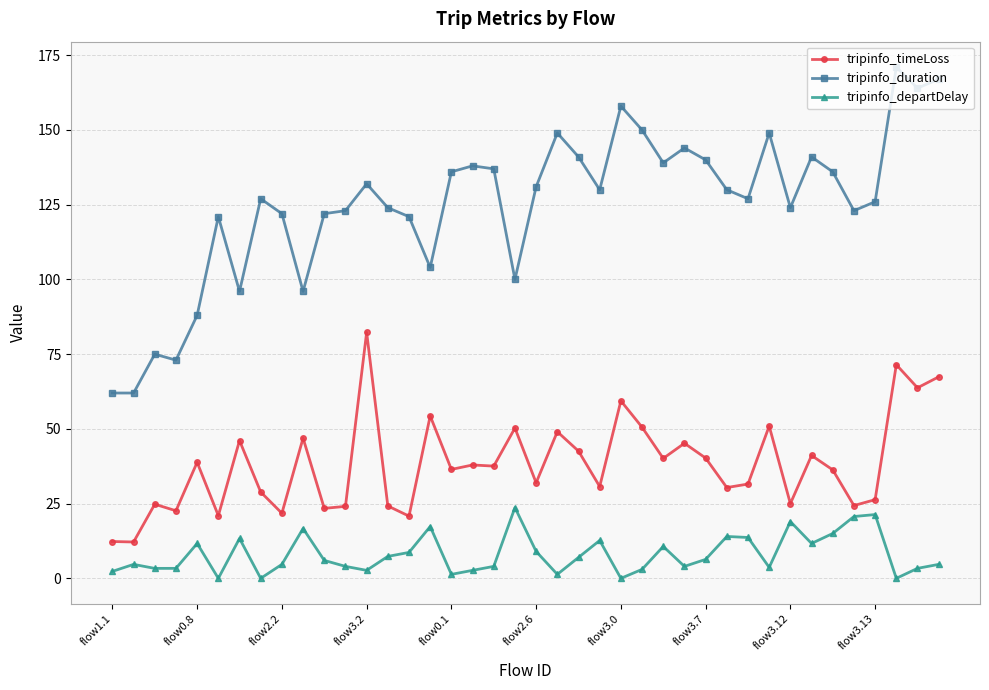

What is the sum of all tripinfo_departDelay values?

318.8